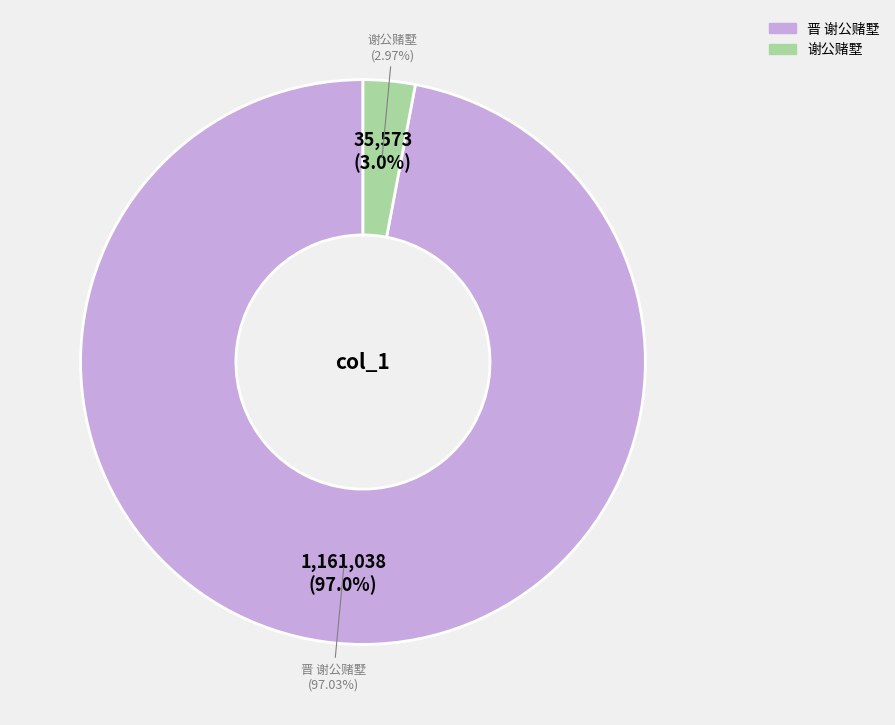

To the nearest percent, what portion does 晋 谢公赌墅 represent?

97%